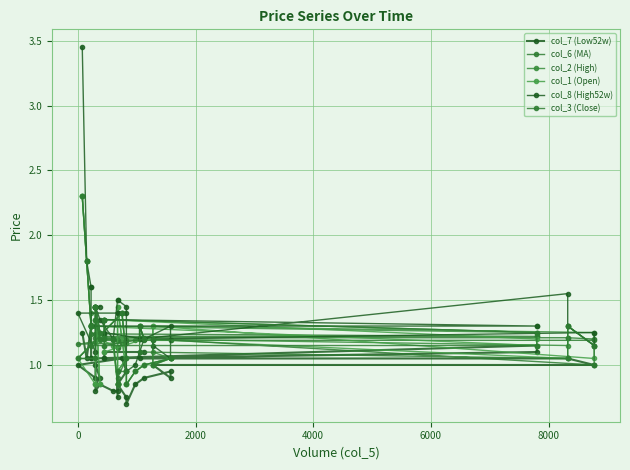

Which series has the largest range (max minus min)?

col_8 (High52w)